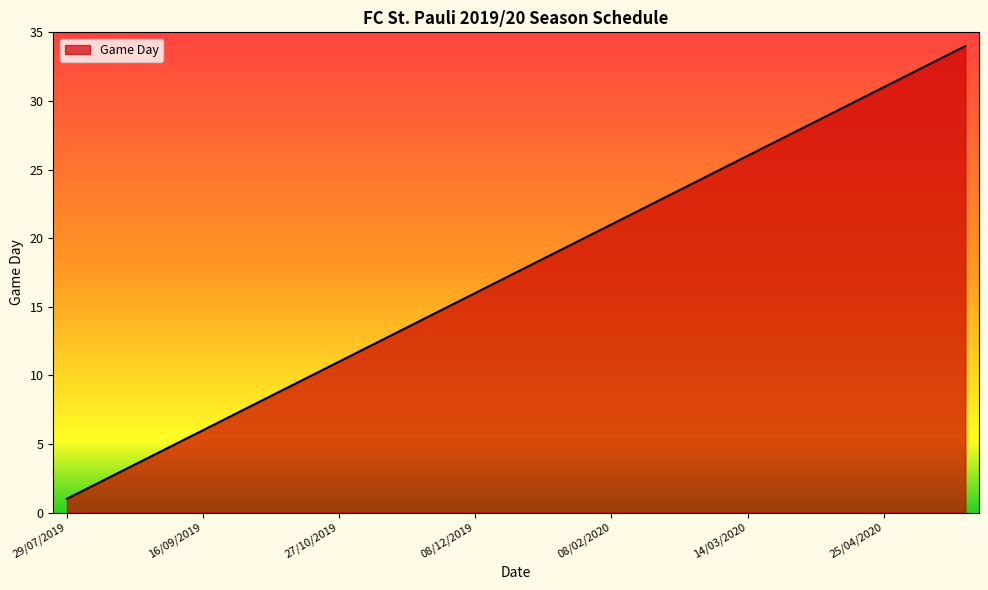

What is the difference between the maximum and minimum values?

33